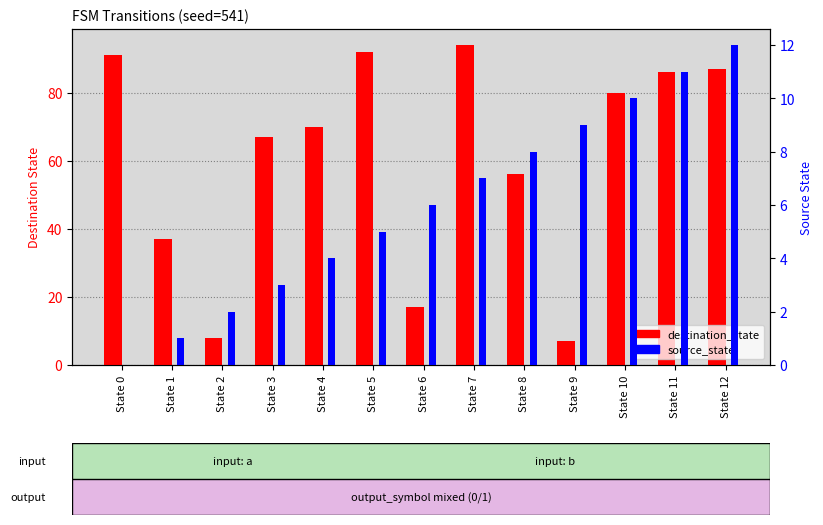

Between State 0 and State 12, which series saw the biggest shift?

source_state